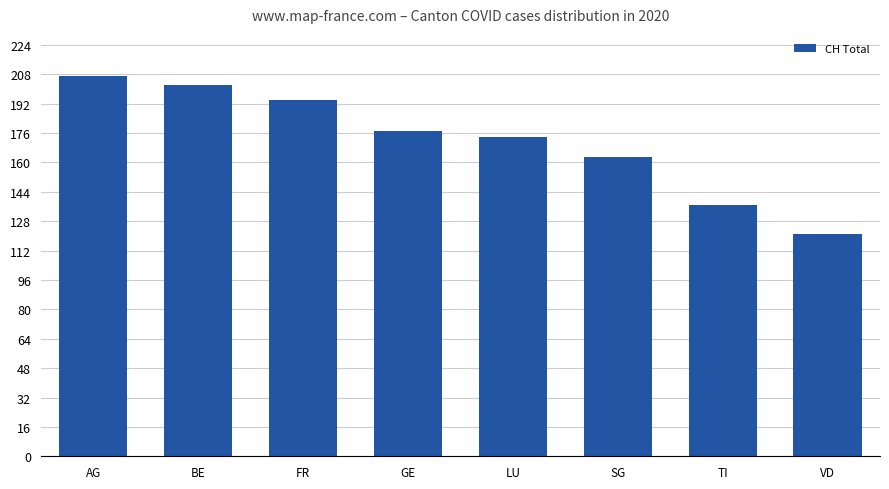

What position from the left is FR?

3